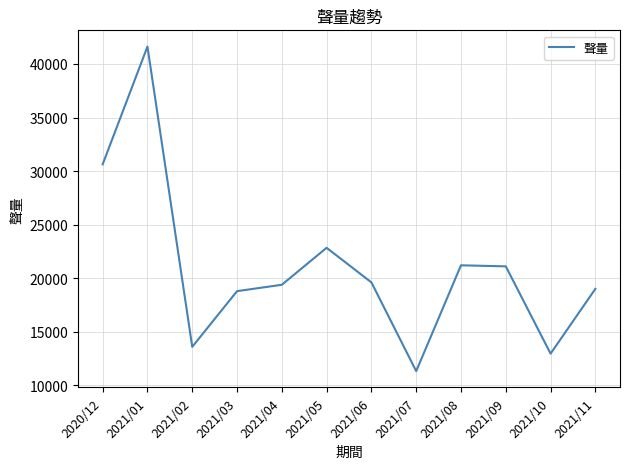

Where is the first local maximum?

2021/01